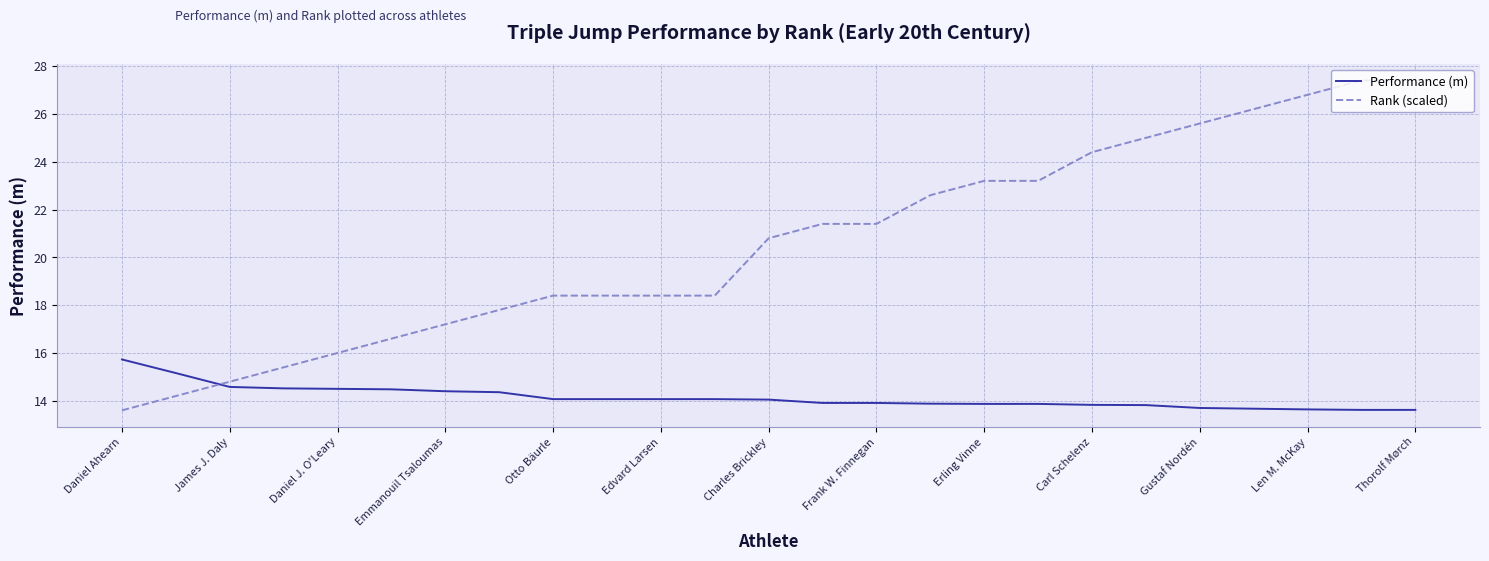

What is the minimum value shown in the chart?

13.6